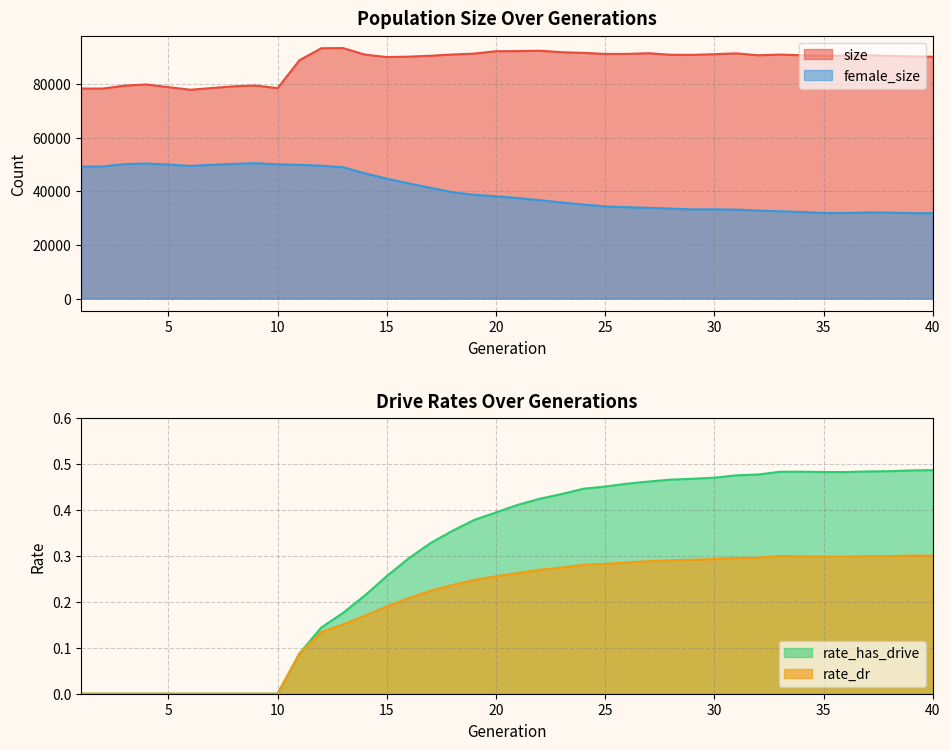

The value of female_size at 22 is 60442.3. True or false?

False